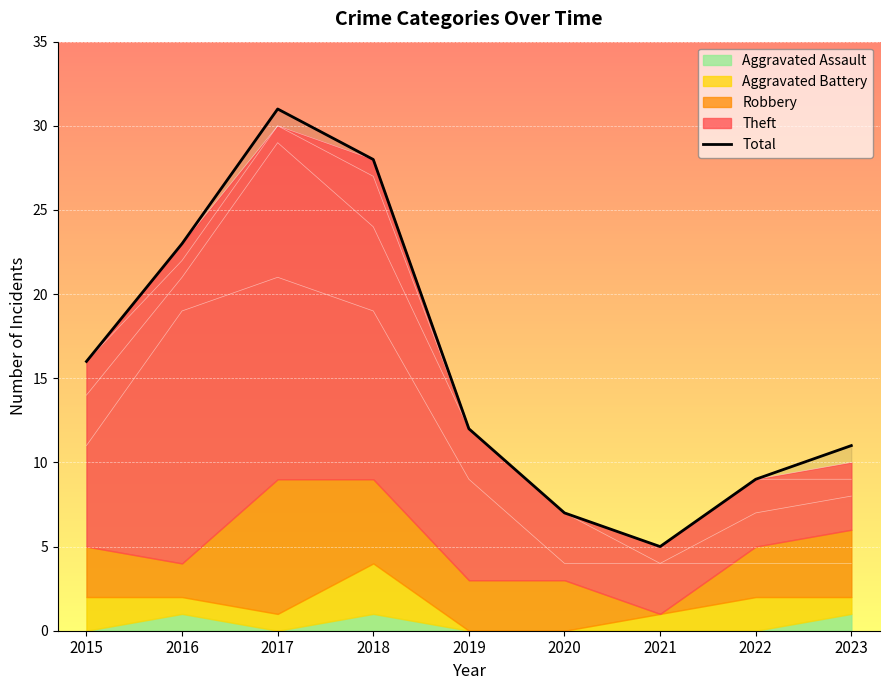

Where does the data first go above 12?

2015